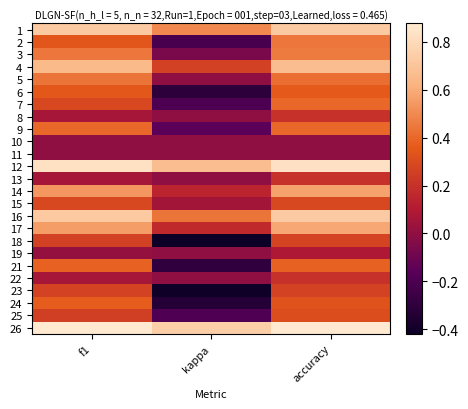

Reading left to right, transcribe all the data shown in this chart.

1: f1=0.7	kappa=0.5	accuracy=0.7
2: f1=0.3	kappa=-0.2	accuracy=0.4
3: f1=0.4	kappa=-0.1	accuracy=0.5
4: f1=0.7	kappa=0.3	accuracy=0.7
5: f1=0.4	kappa=0.0	accuracy=0.4
6: f1=0.4	kappa=-0.3	accuracy=0.4
7: f1=0.3	kappa=-0.2	accuracy=0.4
8: f1=0.1	kappa=0.0	accuracy=0.2
9: f1=0.4	kappa=-0.2	accuracy=0.4
10: f1=0.0	kappa=0.0	accuracy=0.0
11: f1=0.0	kappa=0.0	accuracy=0.0
12: f1=0.8	kappa=0.7	accuracy=0.8
13: f1=0.1	kappa=0.0	accuracy=0.2
14: f1=0.5	kappa=0.1	accuracy=0.6
15: f1=0.3	kappa=0.1	accuracy=0.3
16: f1=0.7	kappa=0.4	accuracy=0.7
17: f1=0.6	kappa=0.2	accuracy=0.6
18: f1=0.3	kappa=-0.4	accuracy=0.3
19: f1=0.0	kappa=0.0	accuracy=0.1
21: f1=0.4	kappa=-0.3	accuracy=0.4
22: f1=0.1	kappa=0.0	accuracy=0.2
23: f1=0.3	kappa=-0.4	accuracy=0.3
24: f1=0.4	kappa=-0.3	accuracy=0.3
25: f1=0.3	kappa=-0.2	accuracy=0.3
26: f1=0.9	kappa=0.8	accuracy=0.9